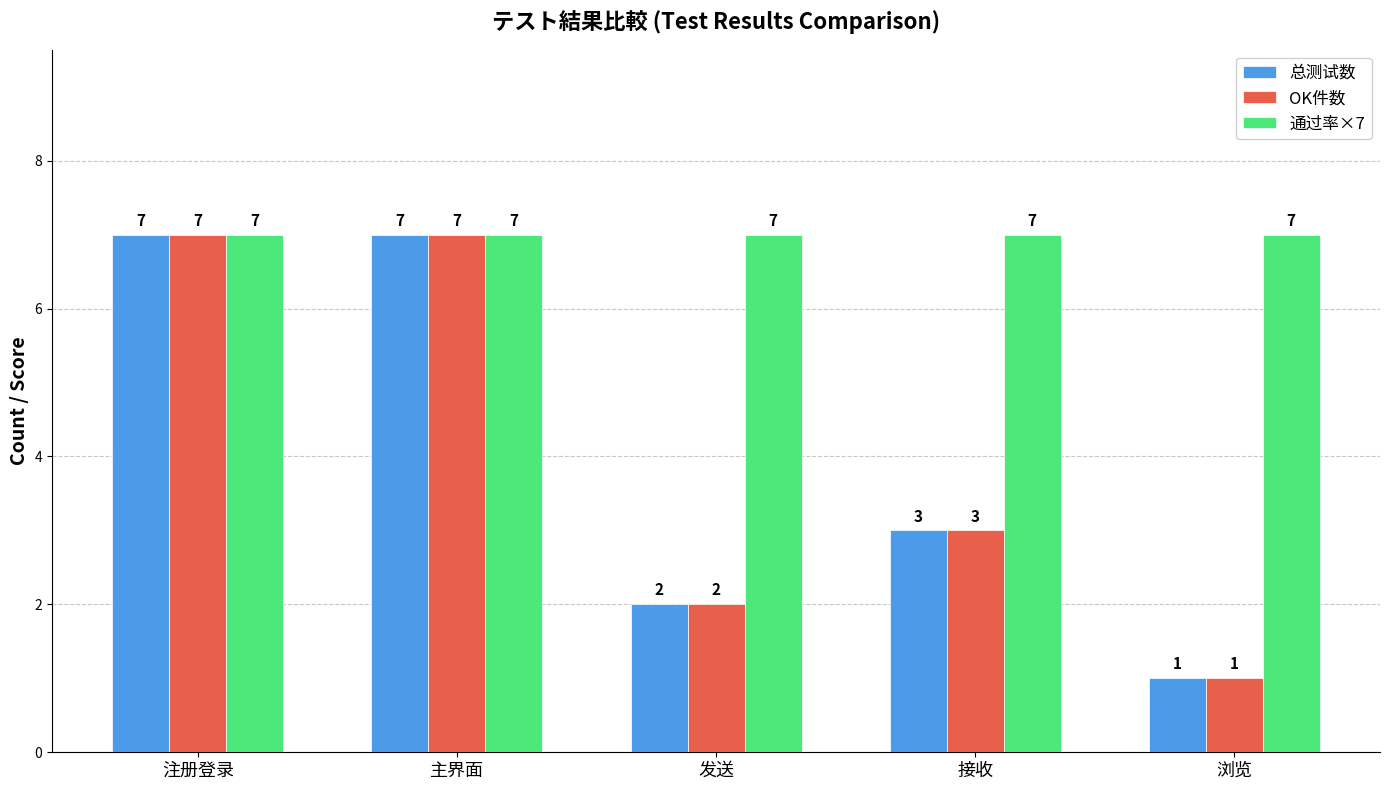

What position from the right is 接收?

2